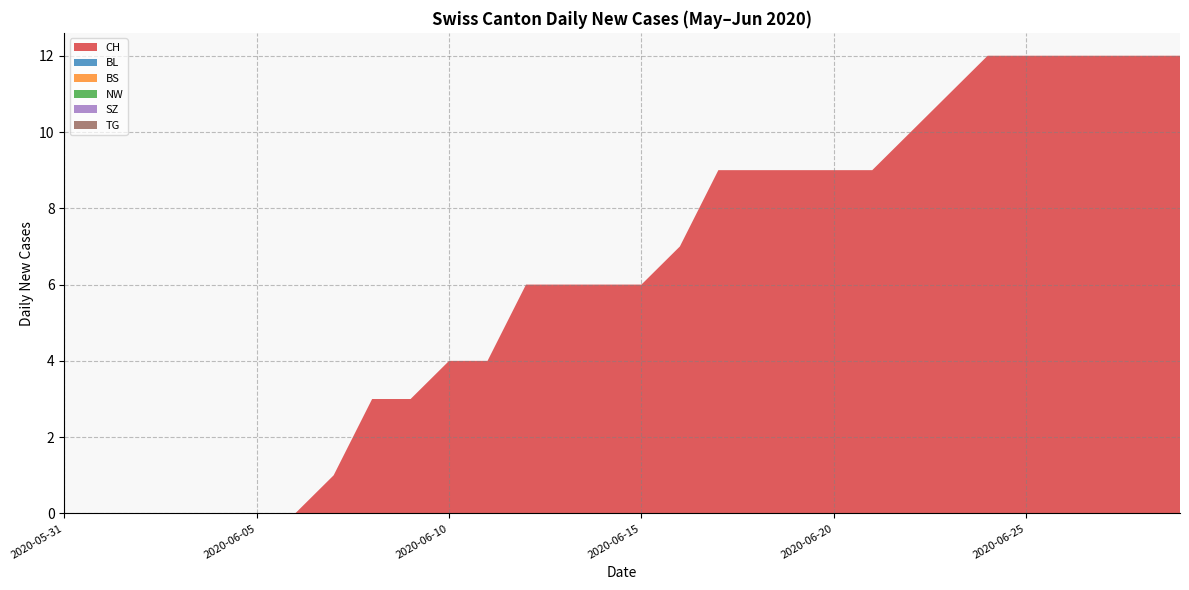

Reading right to left, what are all the values shown in this chart?

CH: 2020-06-29=12	2020-06-28=12	2020-06-27=12	2020-06-26=12	2020-06-25=12	2020-06-24=12	2020-06-23=11	2020-06-22=10	2020-06-21=9	2020-06-20=9	2020-06-19=9	2020-06-18=9	2020-06-17=9	2020-06-16=7	2020-06-15=6	2020-06-14=6	2020-06-13=6	2020-06-12=6	2020-06-11=4	2020-06-10=4	2020-06-09=3	2020-06-08=3	2020-06-07=1	2020-06-06=0	2020-06-05=0	2020-06-04=0	2020-06-03=0	2020-06-02=0	2020-06-01=0	2020-05-31=0
BL: 2020-06-29=0	2020-06-28=0	2020-06-27=0	2020-06-26=0	2020-06-25=0	2020-06-24=0	2020-06-23=0	2020-06-22=0	2020-06-21=0	2020-06-20=0	2020-06-19=0	2020-06-18=0	2020-06-17=0	2020-06-16=0	2020-06-15=0	2020-06-14=0	2020-06-13=0	2020-06-12=0	2020-06-11=0	2020-06-10=0	2020-06-09=0	2020-06-08=0	2020-06-07=0	2020-06-06=0	2020-06-05=0	2020-06-04=0	2020-06-03=0	2020-06-02=0	2020-06-01=0	2020-05-31=0
BS: 2020-06-29=0	2020-06-28=0	2020-06-27=0	2020-06-26=0	2020-06-25=0	2020-06-24=0	2020-06-23=0	2020-06-22=0	2020-06-21=0	2020-06-20=0	2020-06-19=0	2020-06-18=0	2020-06-17=0	2020-06-16=0	2020-06-15=0	2020-06-14=0	2020-06-13=0	2020-06-12=0	2020-06-11=0	2020-06-10=0	2020-06-09=0	2020-06-08=0	2020-06-07=0	2020-06-06=0	2020-06-05=0	2020-06-04=0	2020-06-03=0	2020-06-02=0	2020-06-01=0	2020-05-31=0
NW: 2020-06-29=0	2020-06-28=0	2020-06-27=0	2020-06-26=0	2020-06-25=0	2020-06-24=0	2020-06-23=0	2020-06-22=0	2020-06-21=0	2020-06-20=0	2020-06-19=0	2020-06-18=0	2020-06-17=0	2020-06-16=0	2020-06-15=0	2020-06-14=0	2020-06-13=0	2020-06-12=0	2020-06-11=0	2020-06-10=0	2020-06-09=0	2020-06-08=0	2020-06-07=0	2020-06-06=0	2020-06-05=0	2020-06-04=0	2020-06-03=0	2020-06-02=0	2020-06-01=0	2020-05-31=0
SZ: 2020-06-29=0	2020-06-28=0	2020-06-27=0	2020-06-26=0	2020-06-25=0	2020-06-24=0	2020-06-23=0	2020-06-22=0	2020-06-21=0	2020-06-20=0	2020-06-19=0	2020-06-18=0	2020-06-17=0	2020-06-16=0	2020-06-15=0	2020-06-14=0	2020-06-13=0	2020-06-12=0	2020-06-11=0	2020-06-10=0	2020-06-09=0	2020-06-08=0	2020-06-07=0	2020-06-06=0	2020-06-05=0	2020-06-04=0	2020-06-03=0	2020-06-02=0	2020-06-01=0	2020-05-31=0
TG: 2020-06-29=0	2020-06-28=0	2020-06-27=0	2020-06-26=0	2020-06-25=0	2020-06-24=0	2020-06-23=0	2020-06-22=0	2020-06-21=0	2020-06-20=0	2020-06-19=0	2020-06-18=0	2020-06-17=0	2020-06-16=0	2020-06-15=0	2020-06-14=0	2020-06-13=0	2020-06-12=0	2020-06-11=0	2020-06-10=0	2020-06-09=0	2020-06-08=0	2020-06-07=0	2020-06-06=0	2020-06-05=0	2020-06-04=0	2020-06-03=0	2020-06-02=0	2020-06-01=0	2020-05-31=0